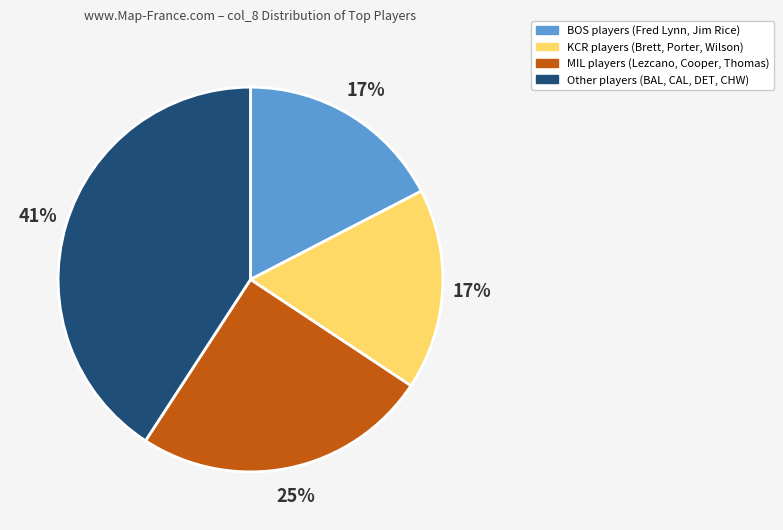

How many segments does this pie chart have?

4